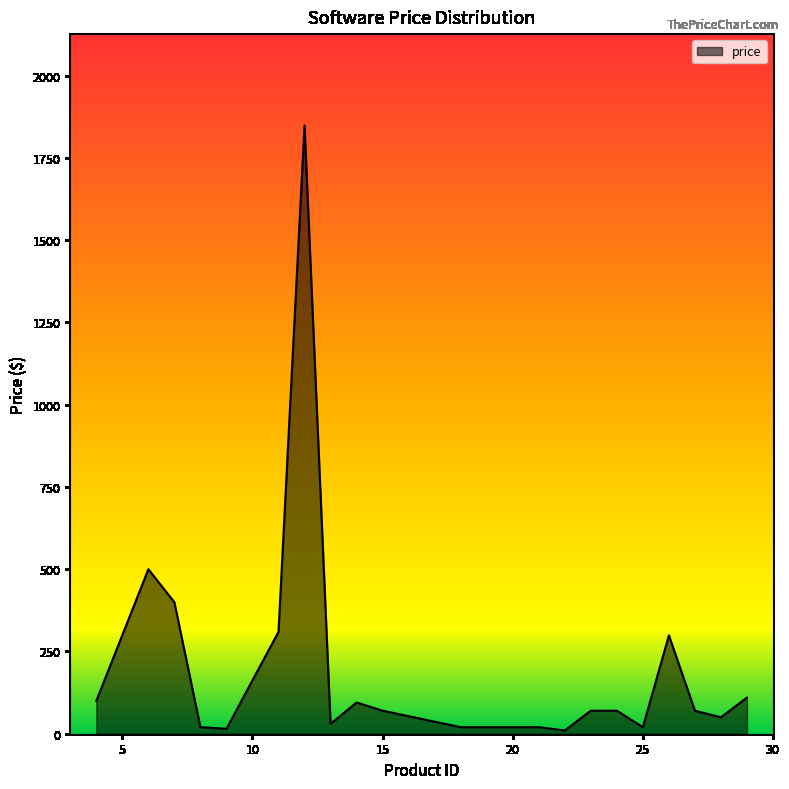

How many distinct data groups are displayed?

1